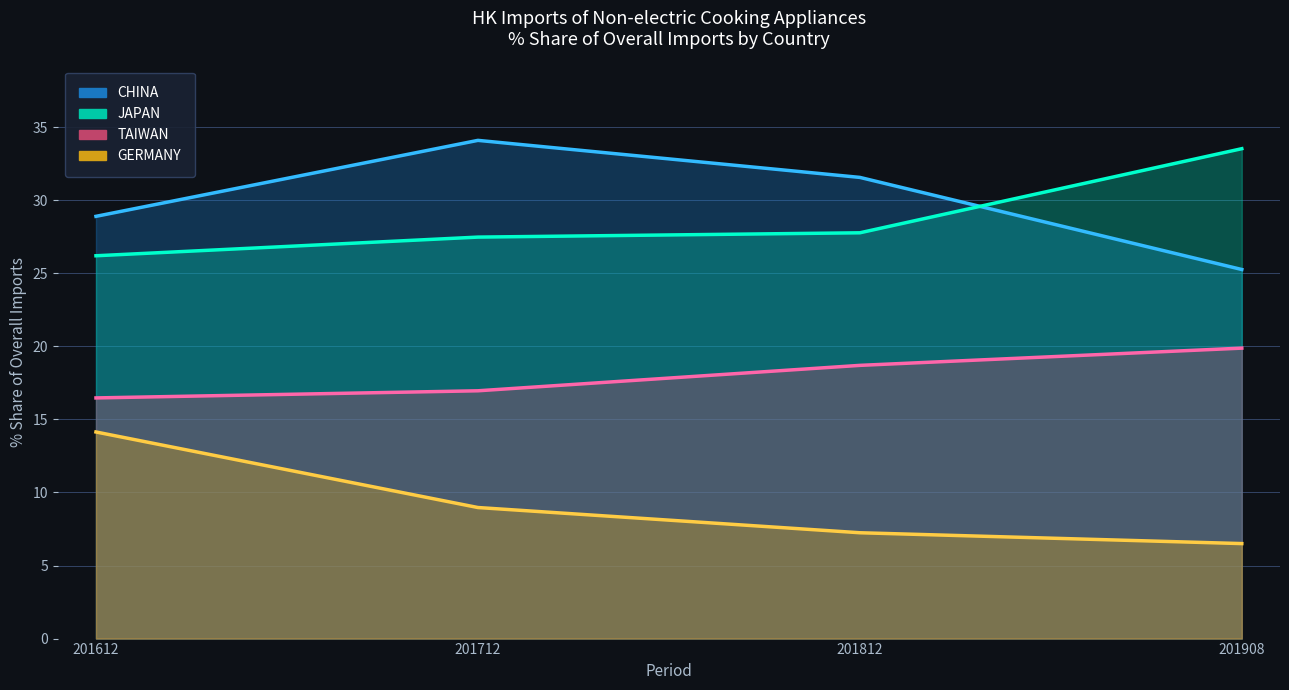

Which series has the widest spread of values?

201712 % Share